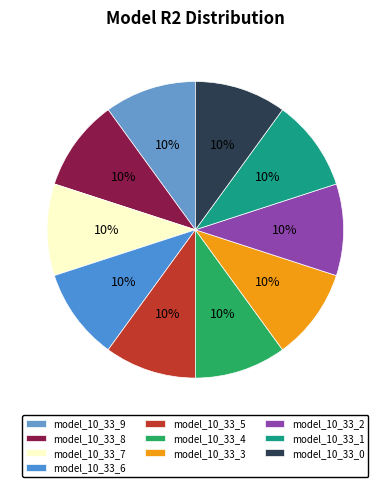

What is the largest slice in the pie chart?

model_10_33_2